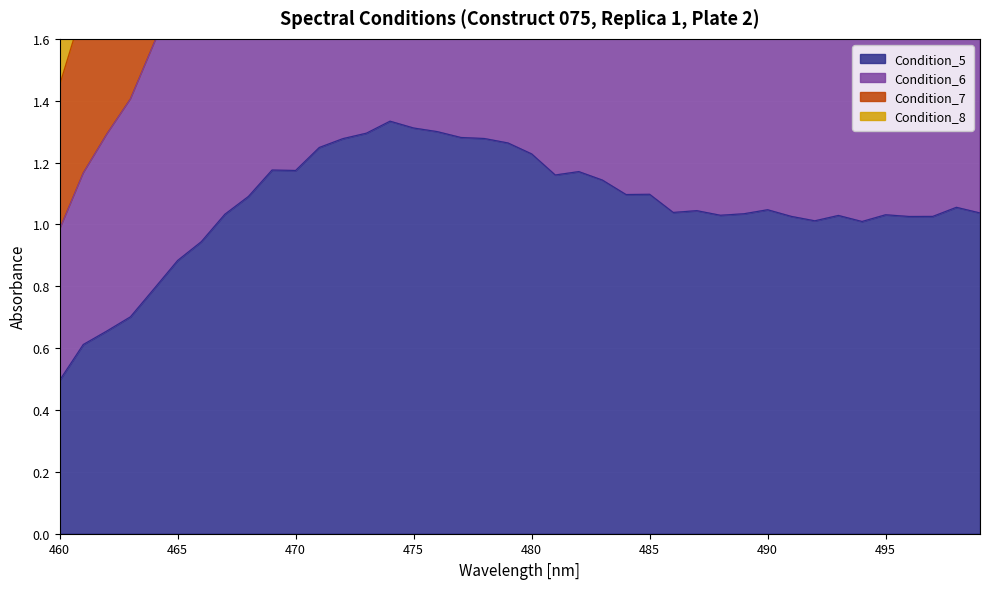

True or false: Condition_7 and Condition_8 cross at least once.

False